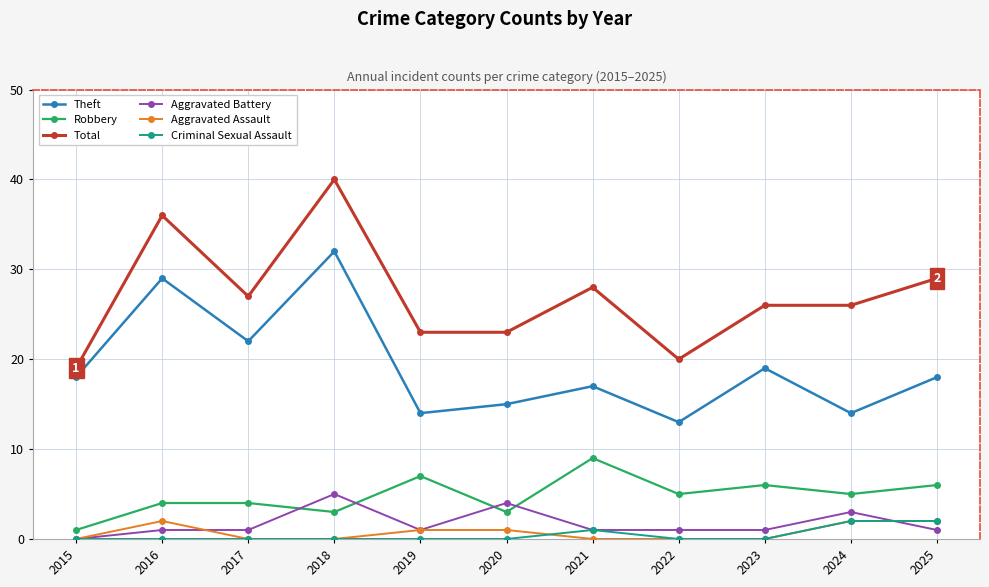

True or false: Robbery has a value of 3 at 2020.

True